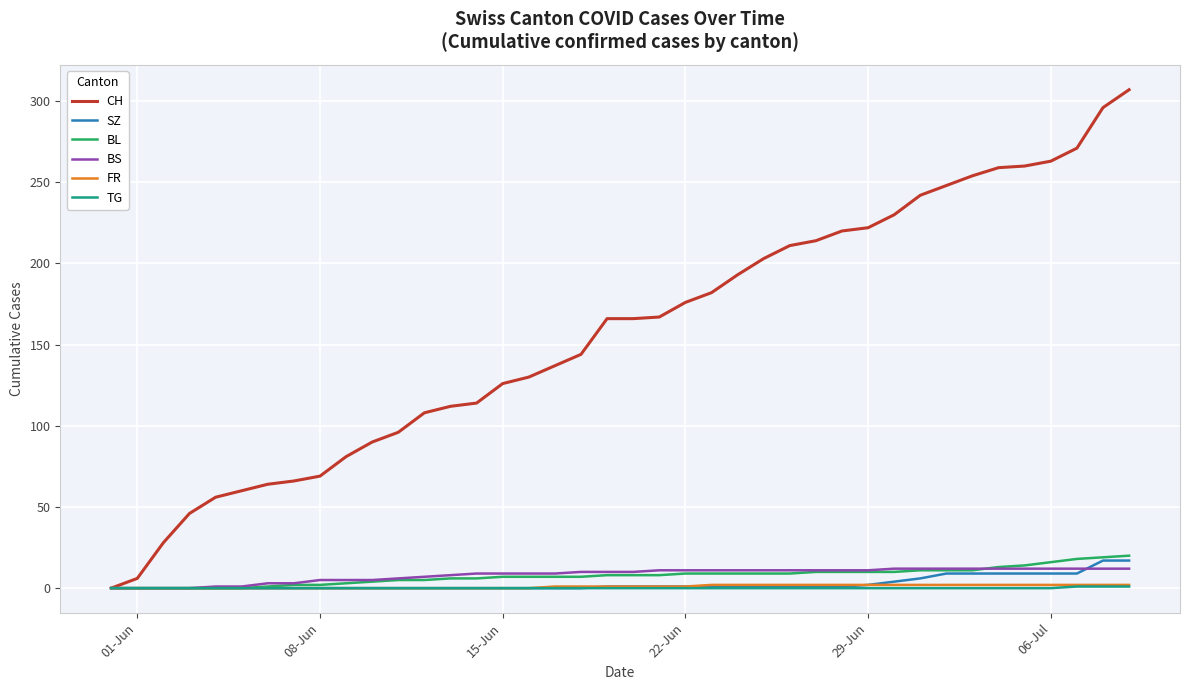

How many values in the CH series are below 166?

19